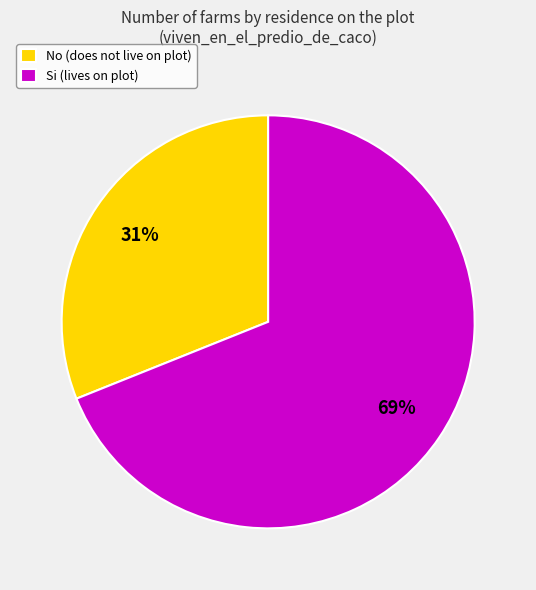

What is the ratio of the value at Si (lives on plot) to the value at No (does not live on plot)?

2.2